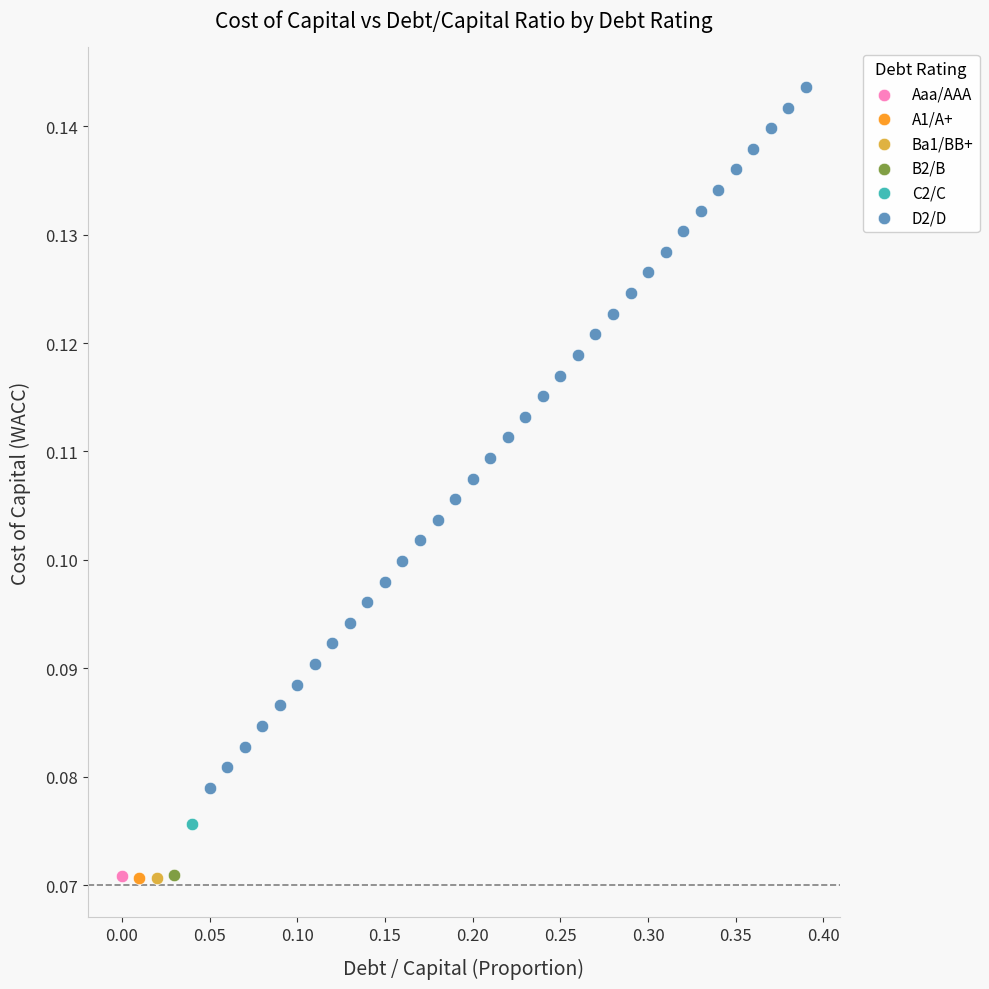

What are all the series names shown in the legend?

Aaa/AAA, A1/A+, Ba1/BB+, B2/B, C2/C, D2/D